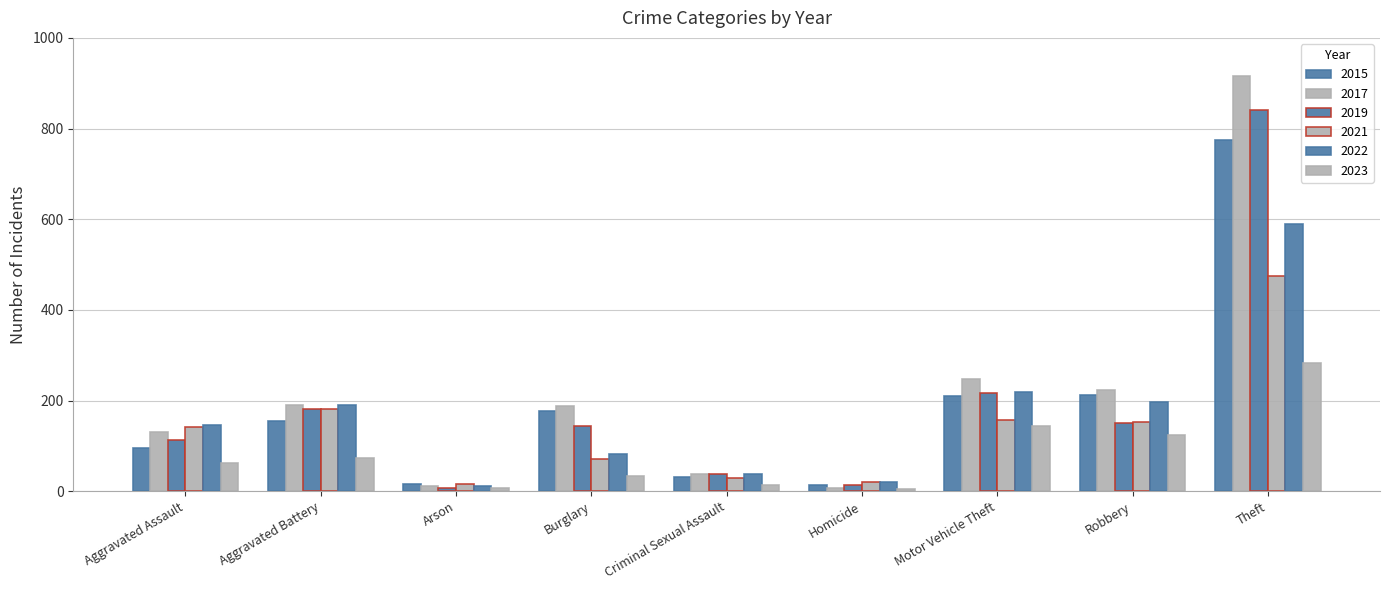

What is the difference between the maximum and minimum values in the 2022 series?

579